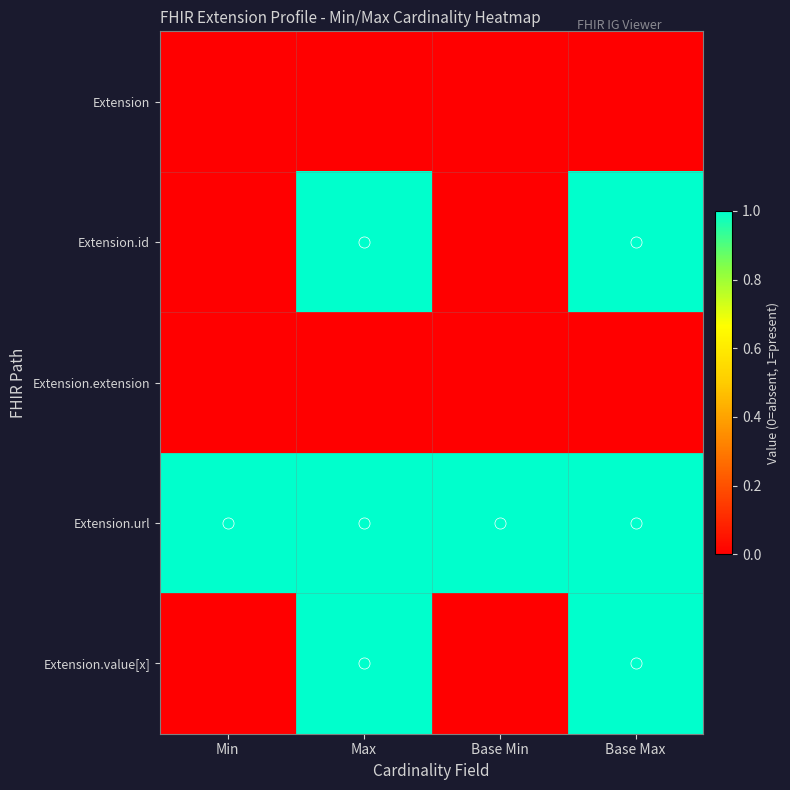

Between Min and Base Max, which series saw the biggest shift?

Extension.id